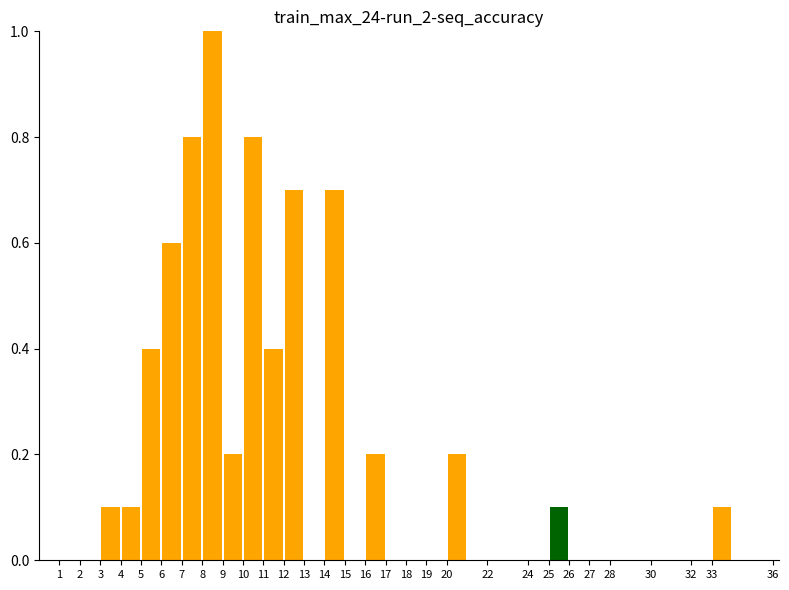

How tall is the bar that spans 3 to 4 on the x-axis? The values are not printed on the chart, so give them approximately, as read against the axis.

0.1